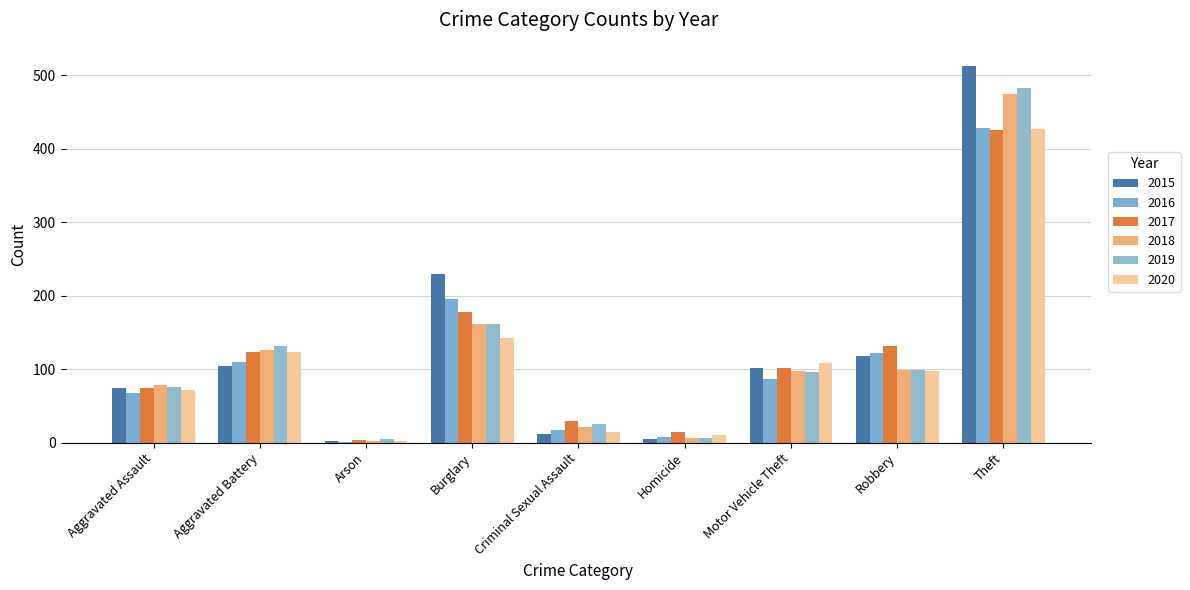

Is the value of 2017 at Criminal Sexual Assault greater than the value of 2018 at Aggravated Battery?

No